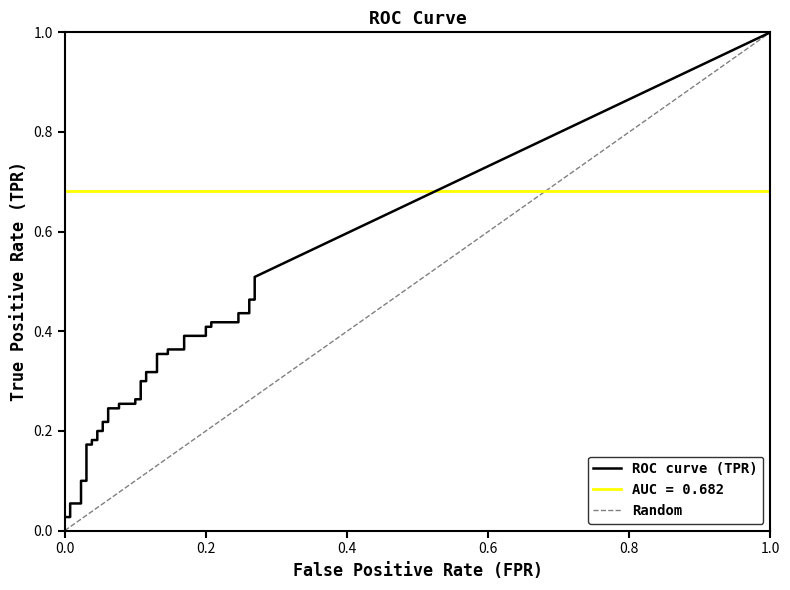

Is it true that tpr equals 0.2 at 16?

True